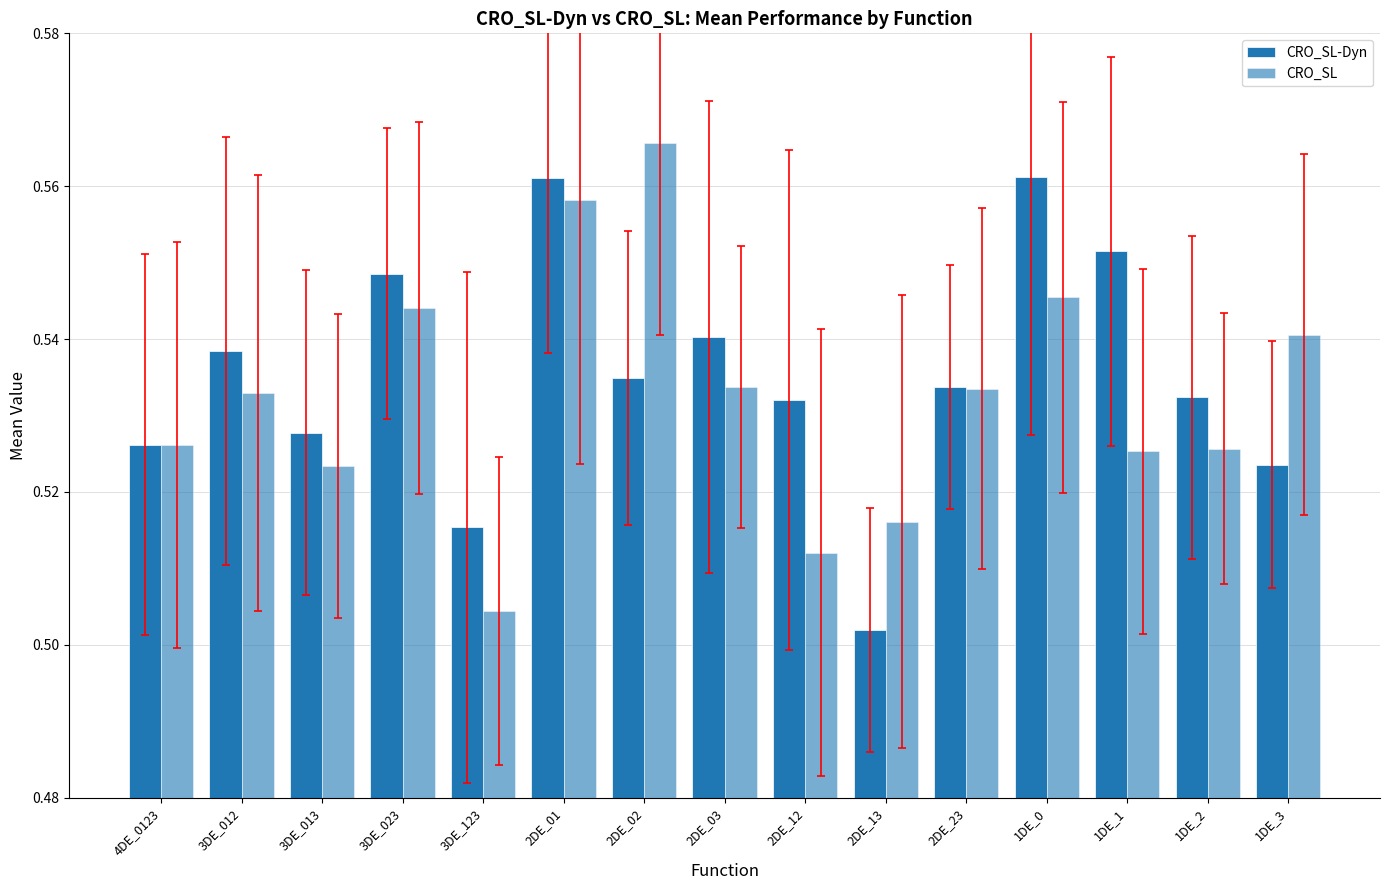

What position from the right is 3DE_123?

11